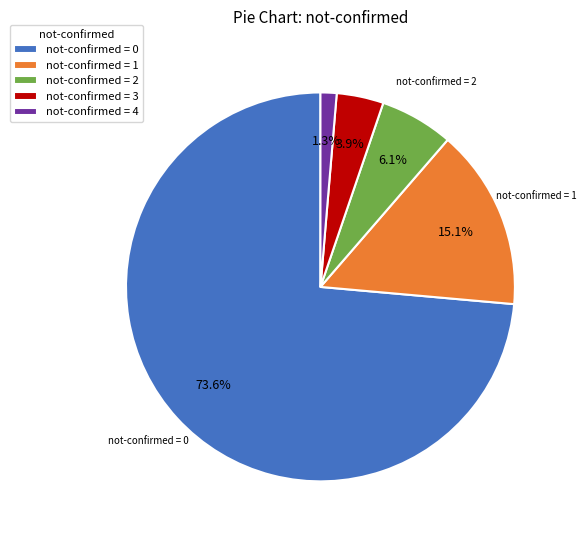

Count the number of slices in the pie.

5